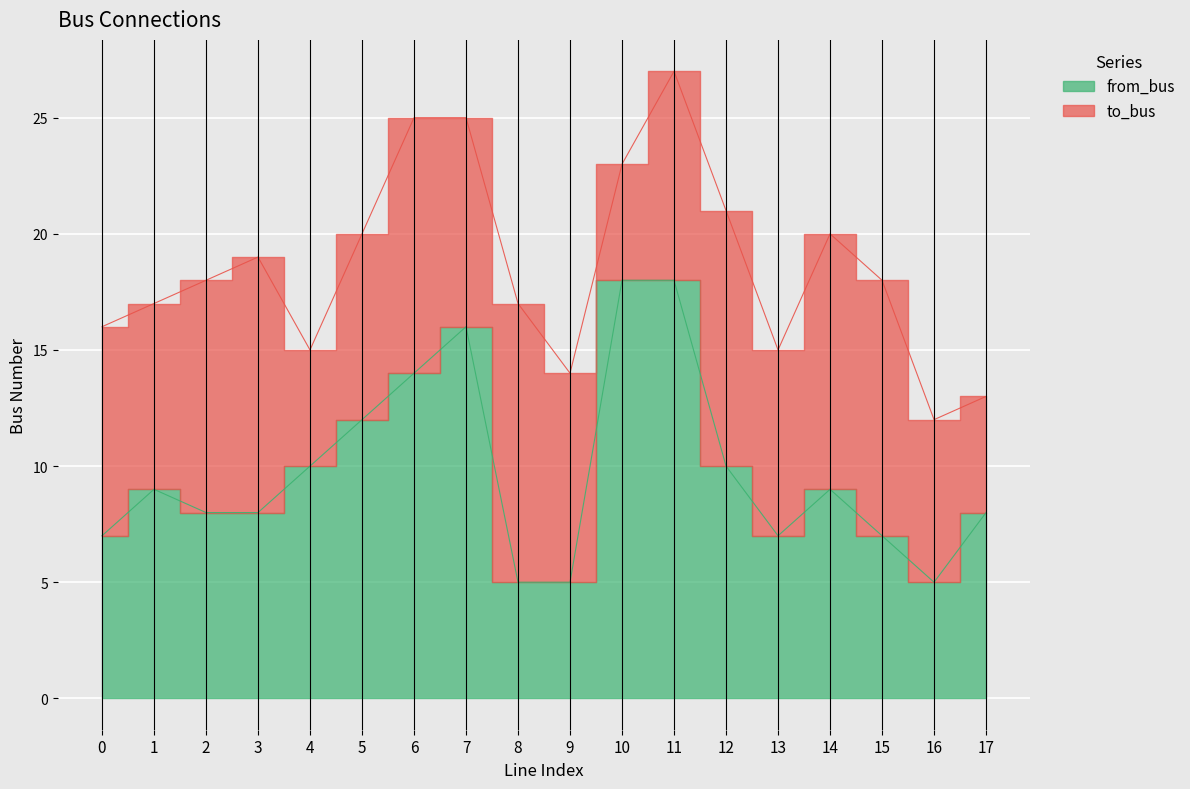

Rank the categories by value from lowest to highest.

8, 9, 16, 0, 13, 15, 2, 3, 17, 1, 14, 4, 12, 5, 6, 7, 10, 11